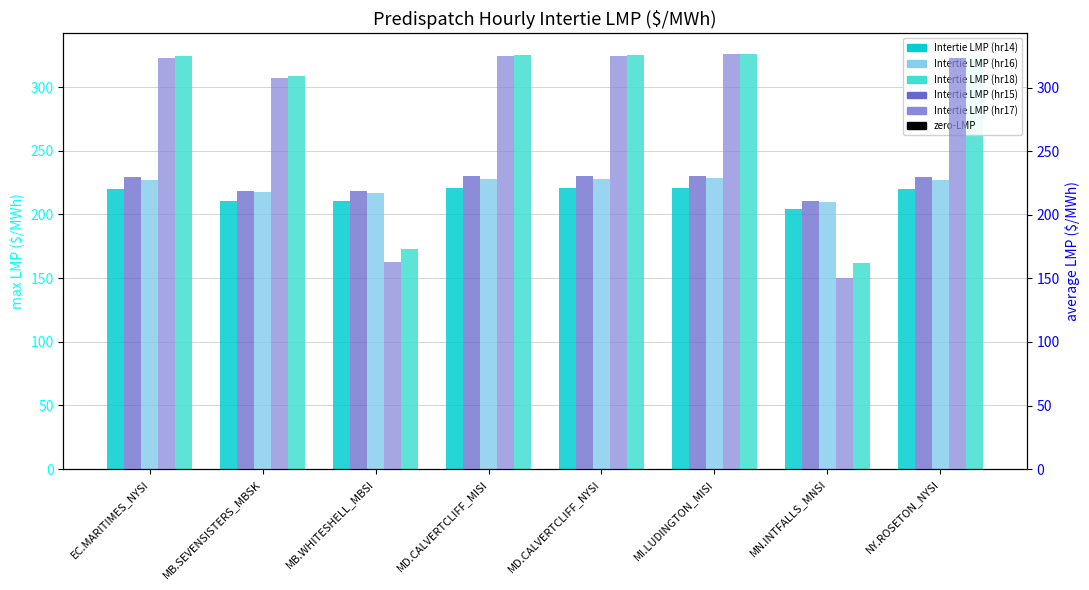

Count the number of data series in this chart.

5